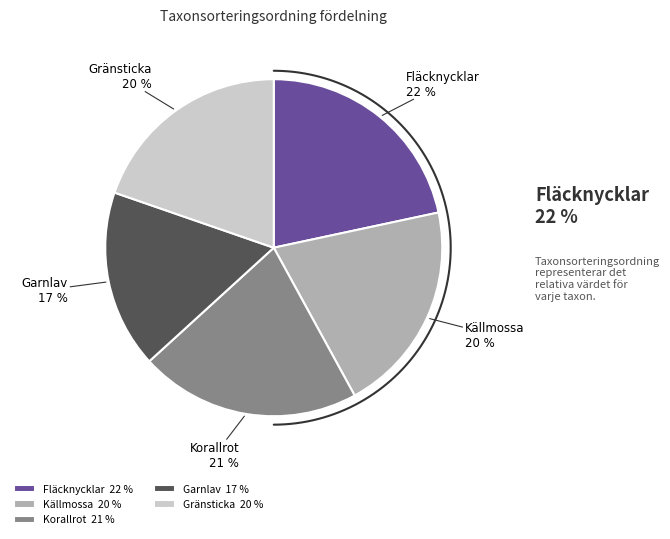

To the nearest percent, what is the combined percentage of Garnlav and Gränsticka?

37%